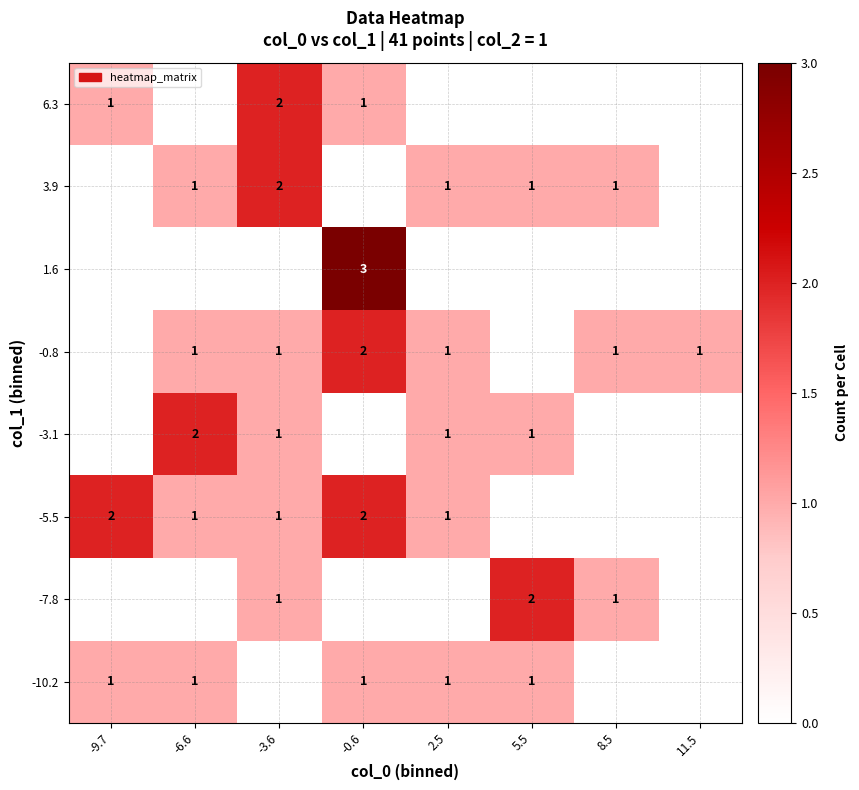

True or false: -5.5 has a value of 1 at -3.6.

True